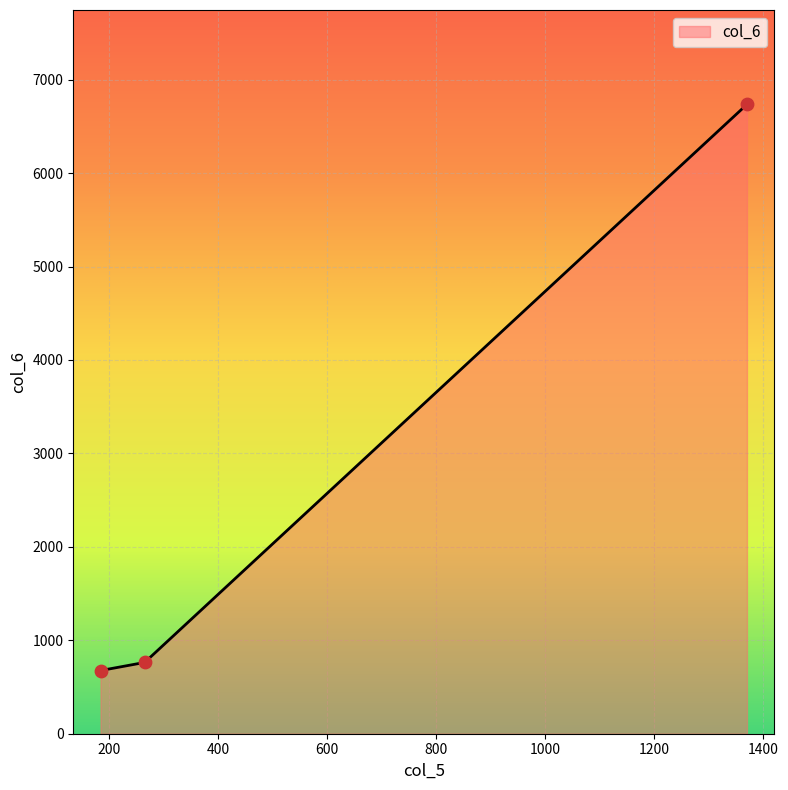

What is the difference between the maximum and minimum values?

6059